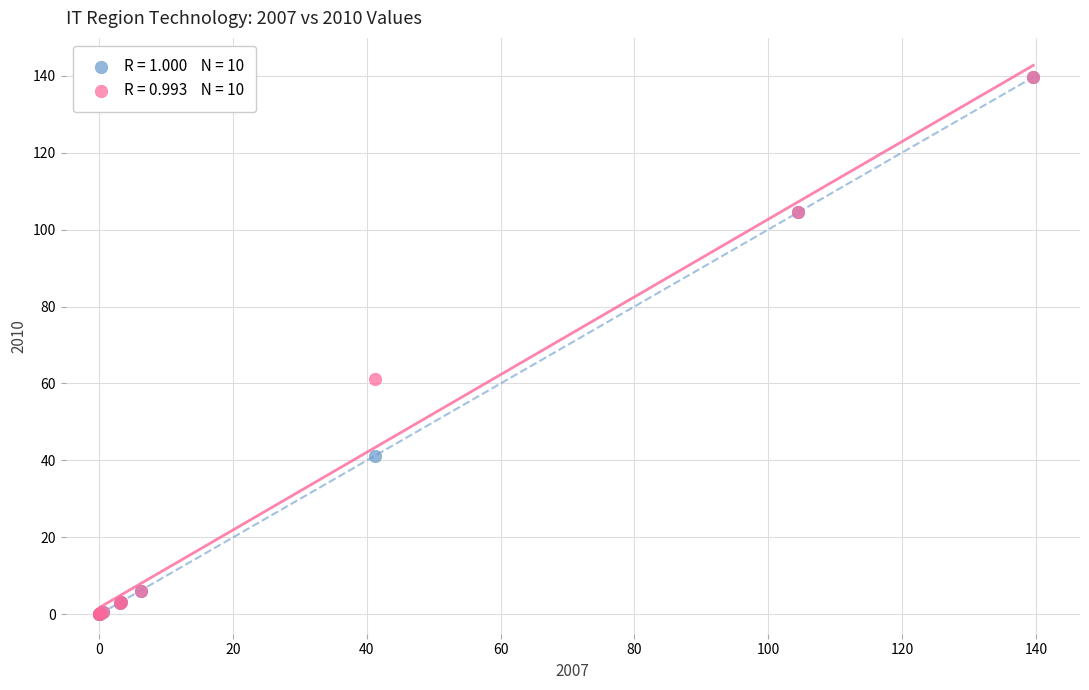

Across all series, what Y value is closest to 69?

61.2